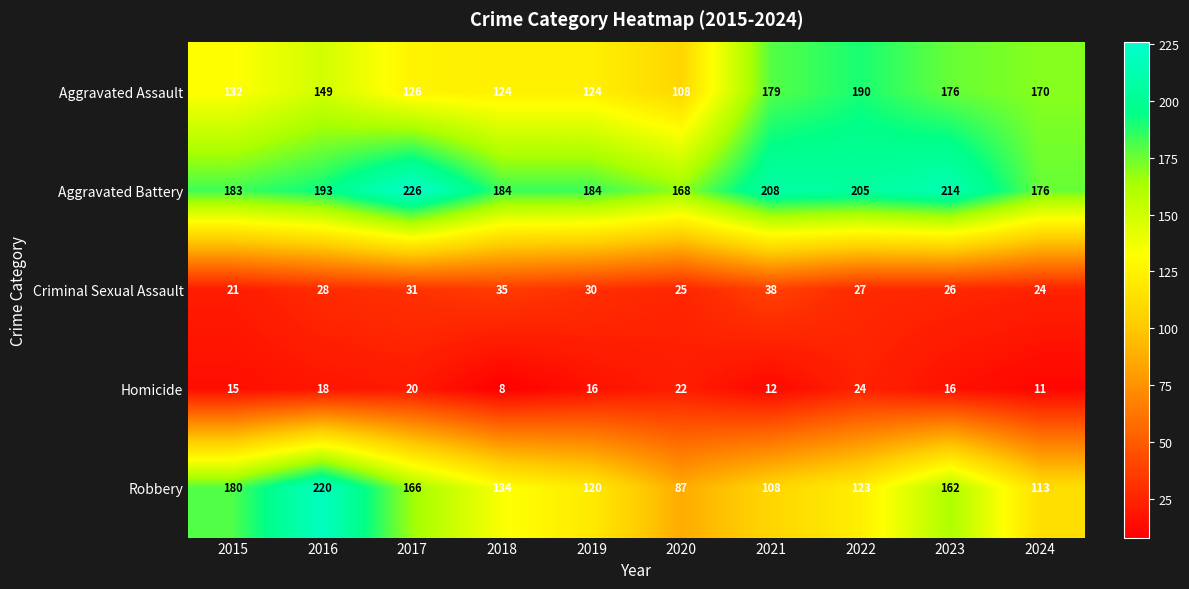

What is the total value across all series at 2021?

545